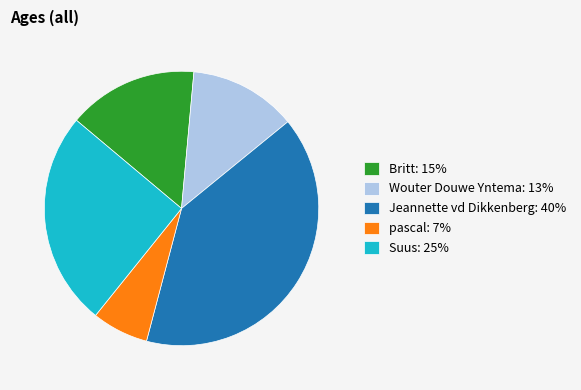

Between Wouter Douwe Yntema: 13% and pascal: 7%, which is larger?

Wouter Douwe Yntema: 13%